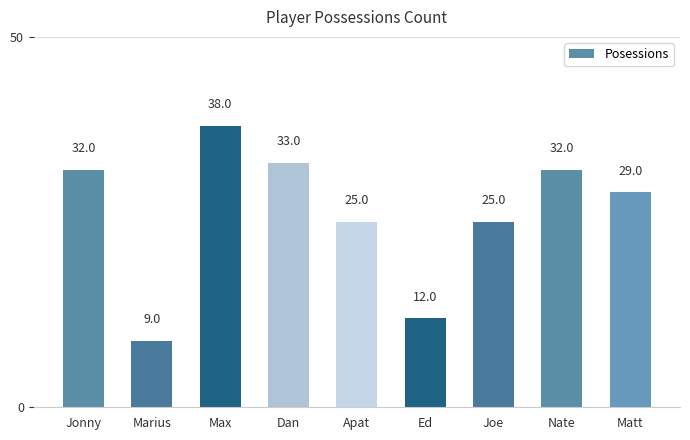

What is the label of the 3rd bar from the right?

Joe